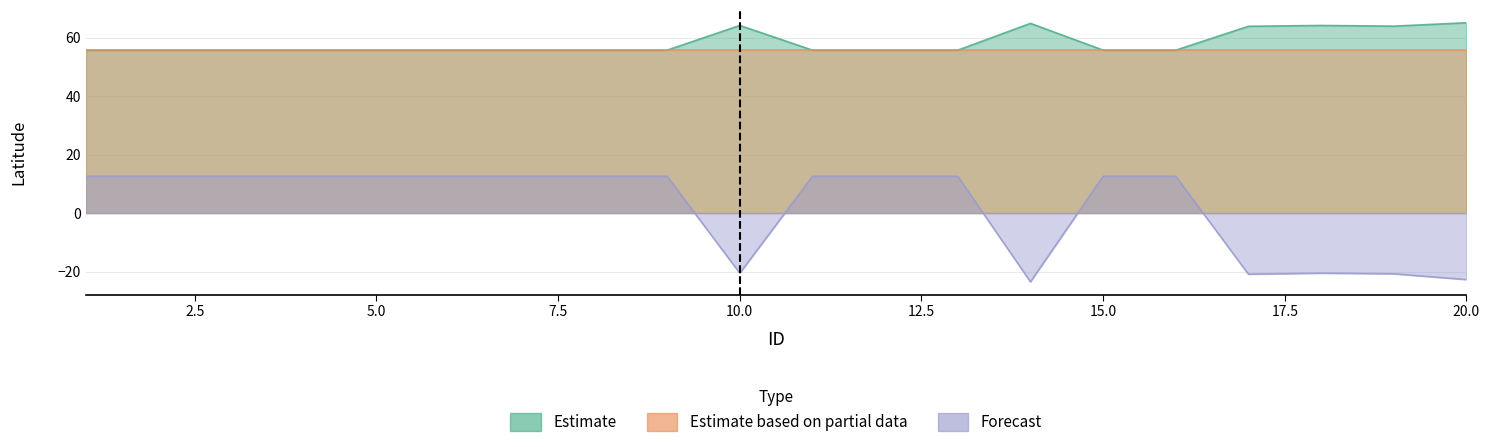

At which label does Forecast first exceed 12?

1